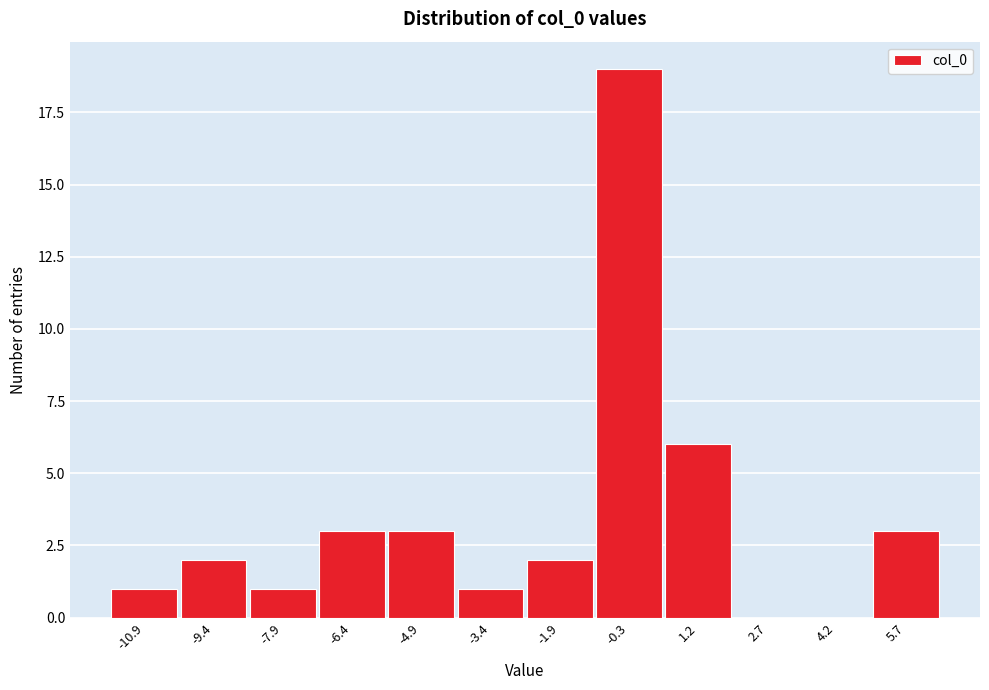

How tall is the bar that spans -10.2 to -8.6 on the x-axis? Neither the bar edges nor the heights are printed on the chart, so give them approximately, as read against the axes.

2